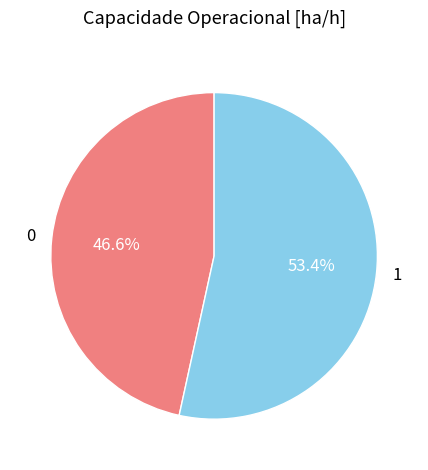

What portion of the pie excludes 0?

53.4%